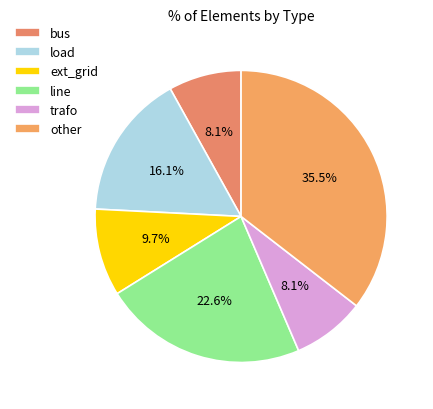

What percentage is NOT represented by load?

83.9%